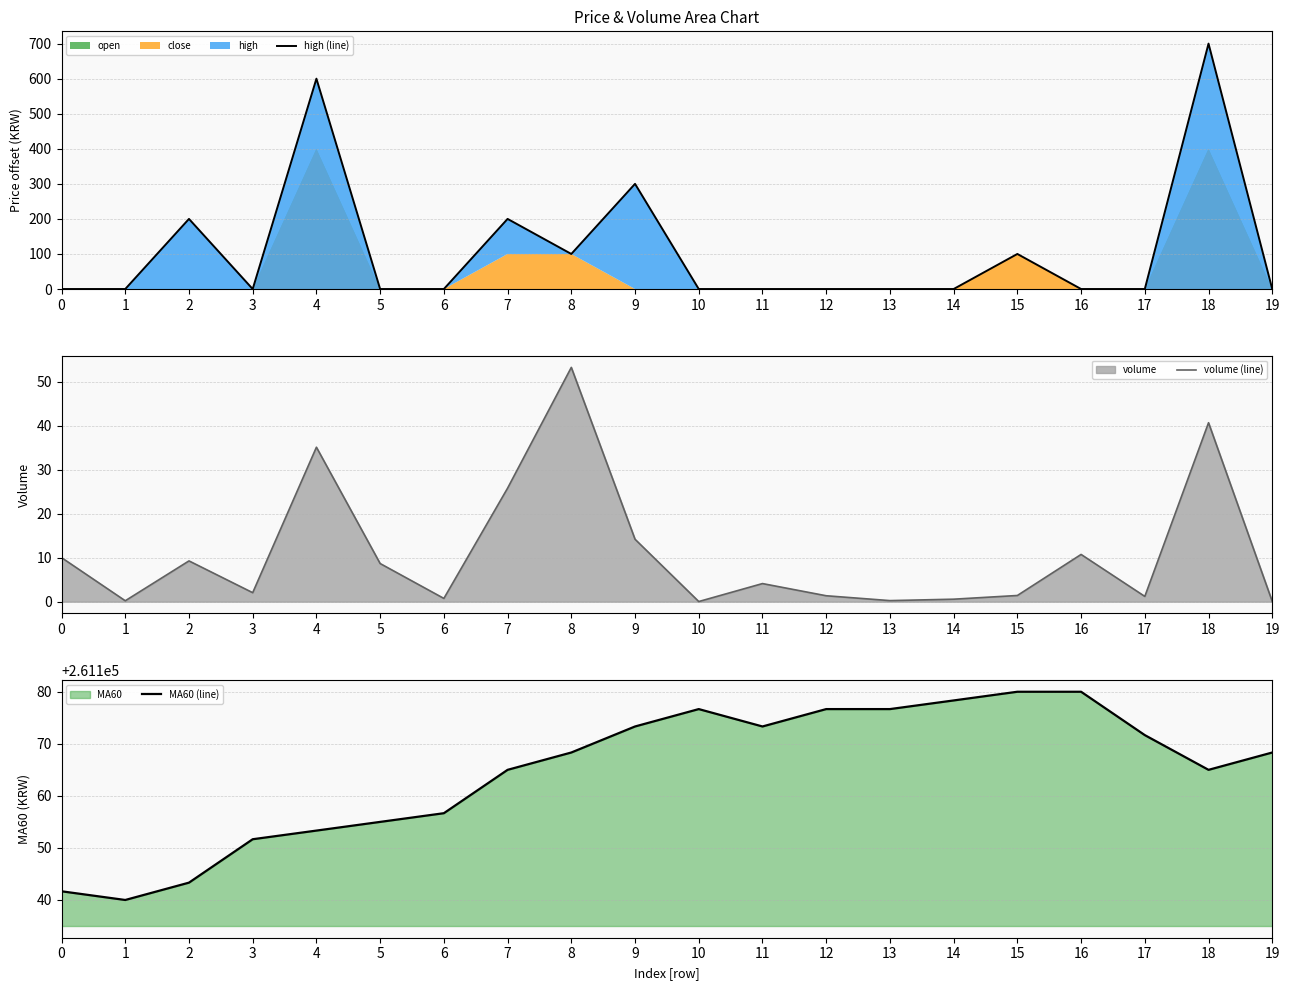

True or false: volume (line) and MA60 (line) cross at least once.

False